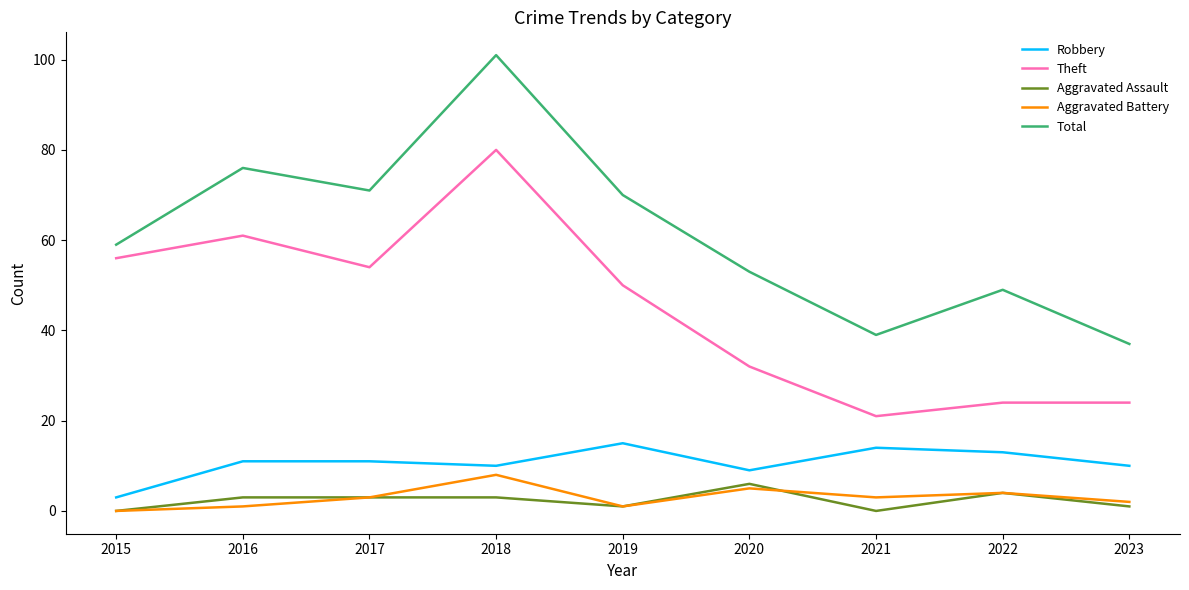

What is the difference between the highest and lowest values at 2021?

39